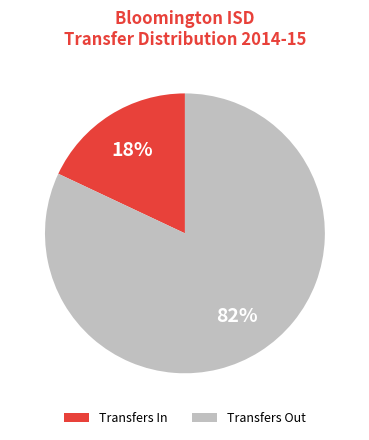

To the nearest percent, what is the difference between the largest and smallest slice percentages?

64%